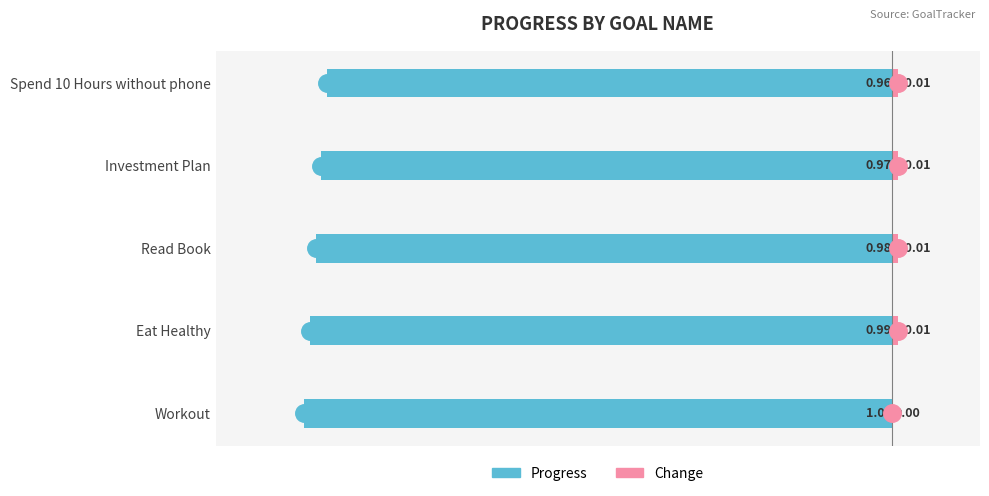

What is the minimum value shown in the chart?

-1.0